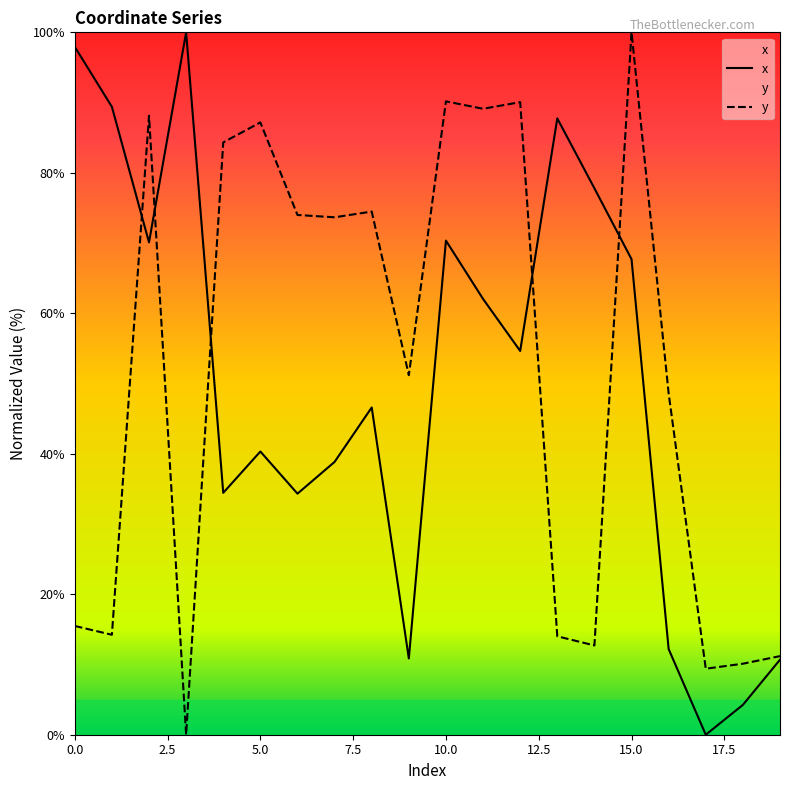

Reading left to right, list all the values displayed in this chart.

x: 97.9	89.4	70.1	100.0	34.4	40.3	34.3	38.8	46.6	10.9	70.3	62.0	54.6	87.7	77.8	67.7	12.2	0.0	4.2	10.7
y: 15.5	14.2	88.1	0.0	84.3	87.2	74.0	73.7	74.5	51.2	90.2	89.1	90.1	14.0	12.7	100.0	48.6	9.4	10.1	11.2